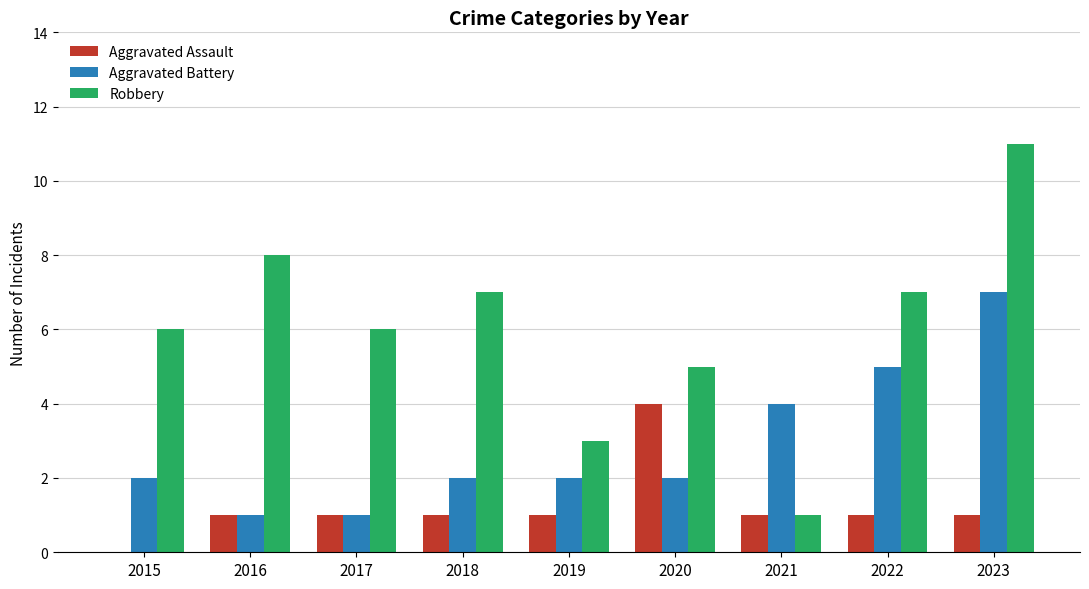

Between 2017 and 2022, which series saw the biggest shift?

Aggravated Battery